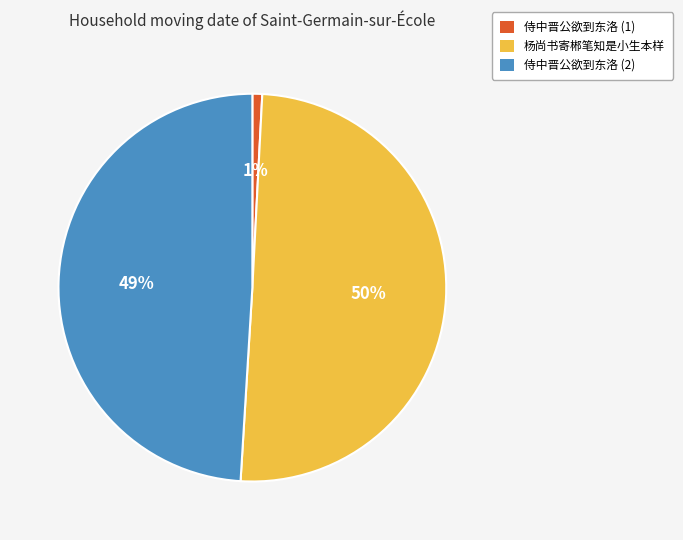

To the nearest percent, what is the average slice percentage?

33%